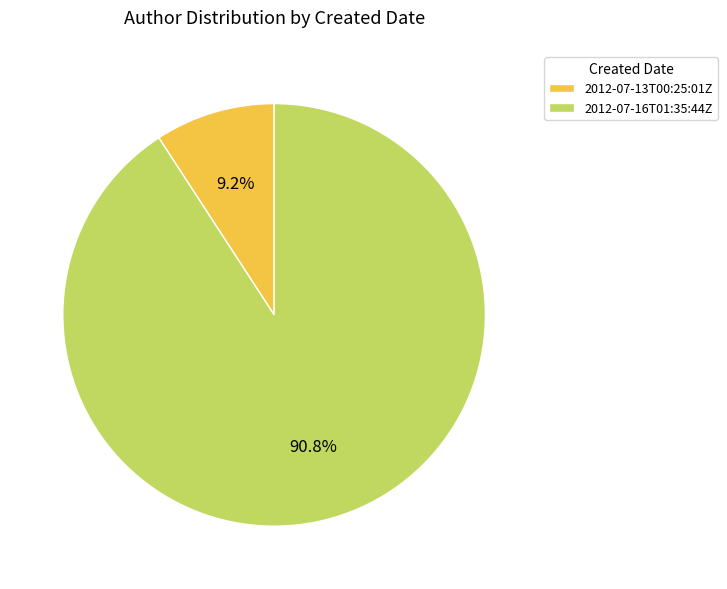

What is the largest slice in the pie chart?

2012-07-16T01:35:44Z